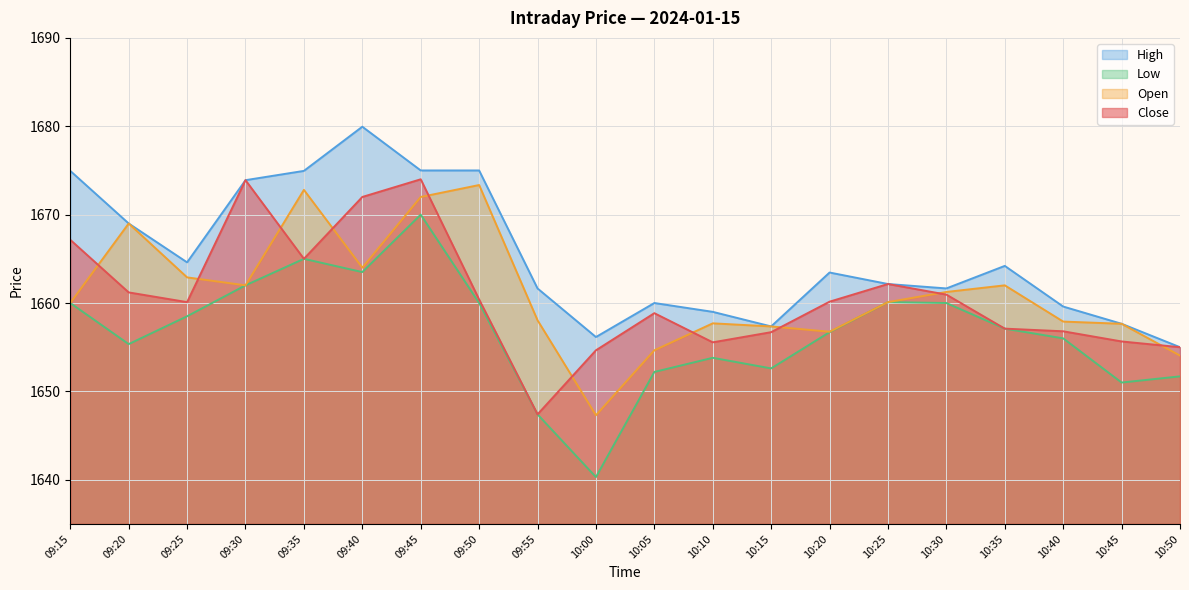

Does the chart display data point markers on the line(s)?

No